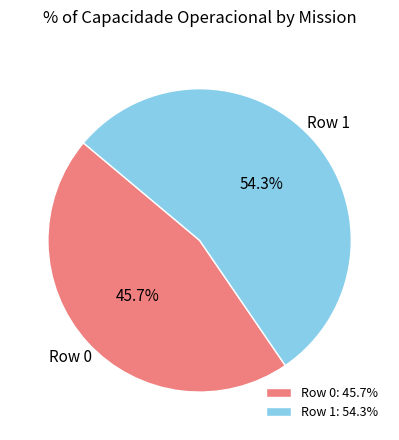

Combined, do Row 1 and Row 0 account for over 50%?

Yes